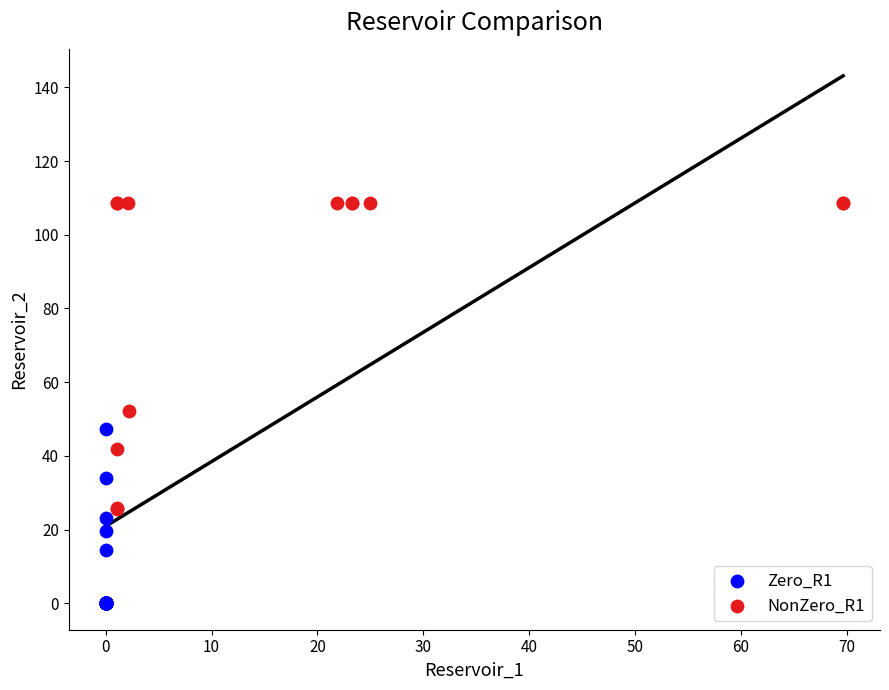

Which series contains the lowest Y value?

Zero_R1